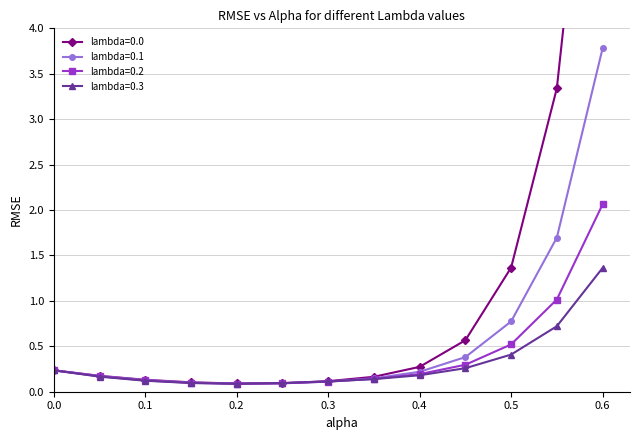

At 0.2, list the series in order from smallest to largest.

lambda=0.3, lambda=0.2, lambda=0.1, lambda=0.0